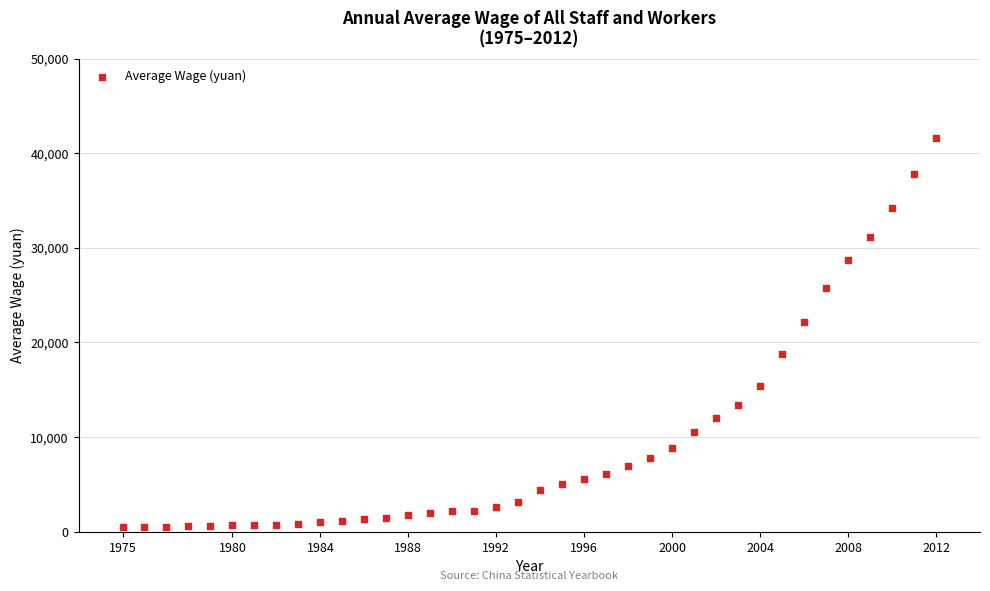

What is the range of Y values (max minus min)?

41121